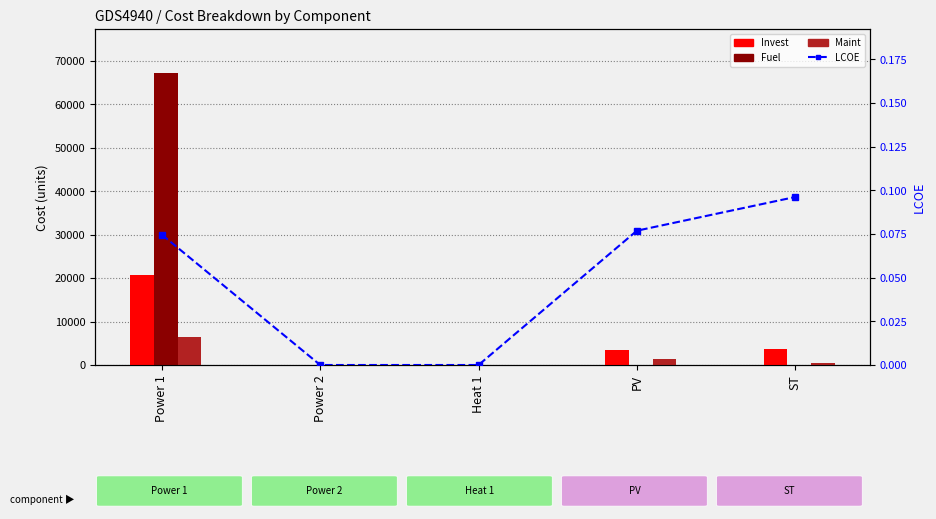

At Power 2, list the series in order from smallest to largest.

Invest, Fuel, Maint, LCOE